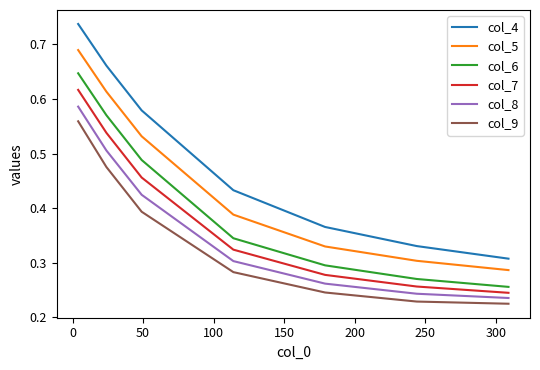

True or false: col_6 and col_7 cross at least once.

False